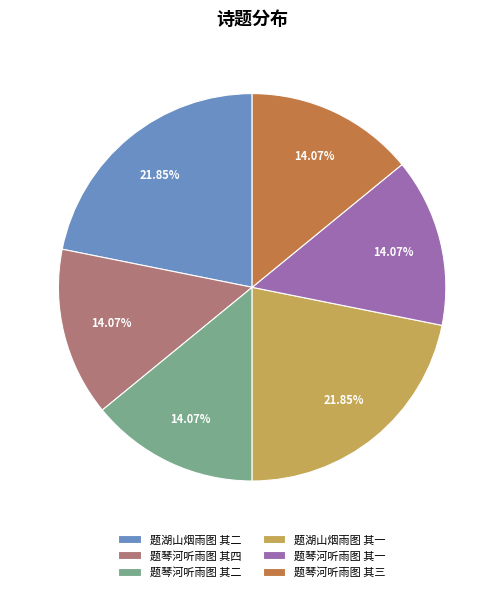

Which has a higher value, 题湖山烟雨图 其一 or 题琴河听雨图 其二?

题湖山烟雨图 其一